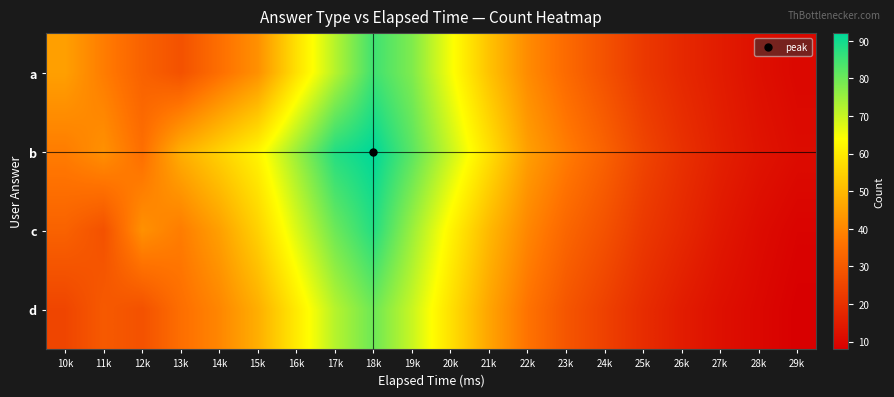

Reading left to right, transcribe all the data shown in this chart.

a: 10k=45	11k=38	12k=32	13k=28	14k=35	15k=42	16k=58	17k=72	18k=85	19k=78	20k=65	21k=52	22k=41	23k=34	24k=28	25k=22	26k=18	27k=15	28k=12	29k=10
b: 10k=38	11k=42	12k=35	13k=48	14k=55	15k=62	16k=75	17k=88	18k=92	19k=82	20k=70	21k=58	22k=45	23k=38	24k=32	25k=25	26k=20	27k=16	28k=13	29k=11
c: 10k=32	11k=28	12k=42	13k=38	14k=45	15k=55	16k=68	17k=80	18k=88	19k=75	20k=62	21k=50	22k=40	23k=33	24k=28	25k=22	26k=18	27k=14	28k=11	29k=9
d: 10k=25	11k=30	12k=28	13k=35	14k=40	15k=48	16k=60	17k=72	18k=80	19k=70	20k=58	21k=46	22k=36	23k=29	24k=24	25k=19	26k=15	27k=12	28k=10	29k=8